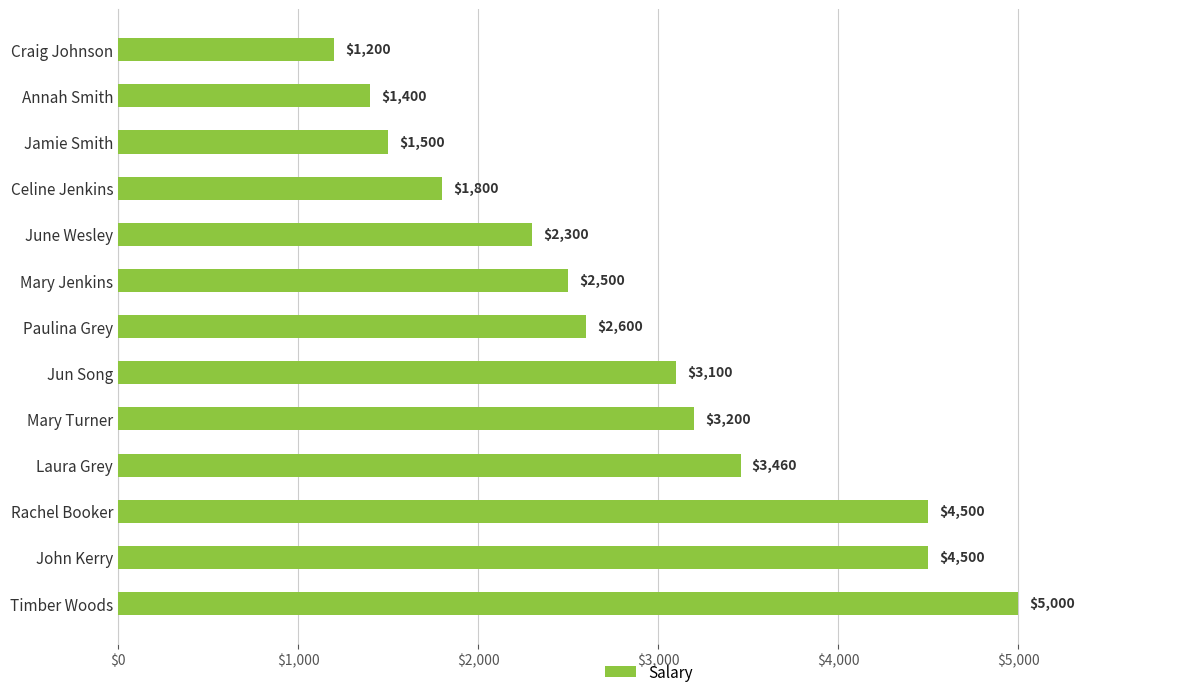

What is the average value?

2851